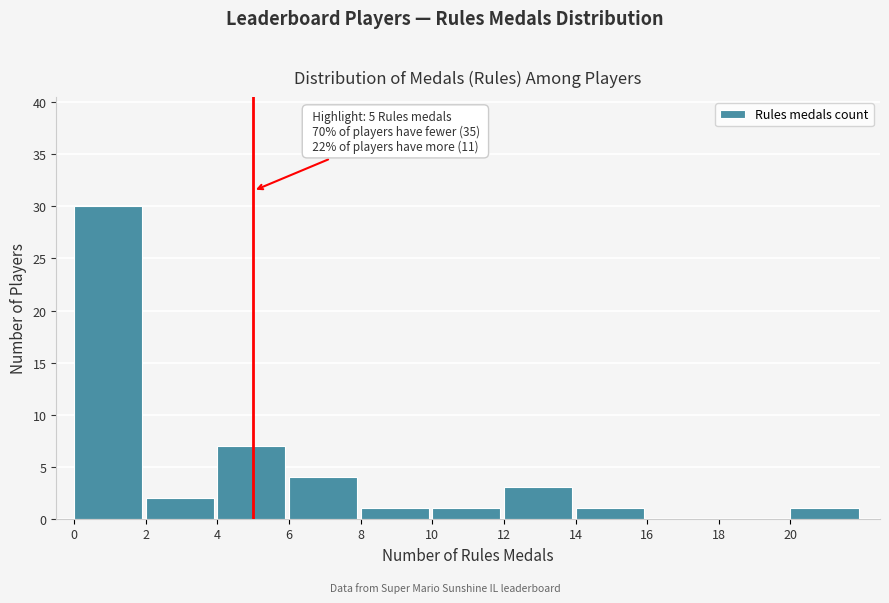

Over which range of the x-axis is the bar tallest?

0 to 2